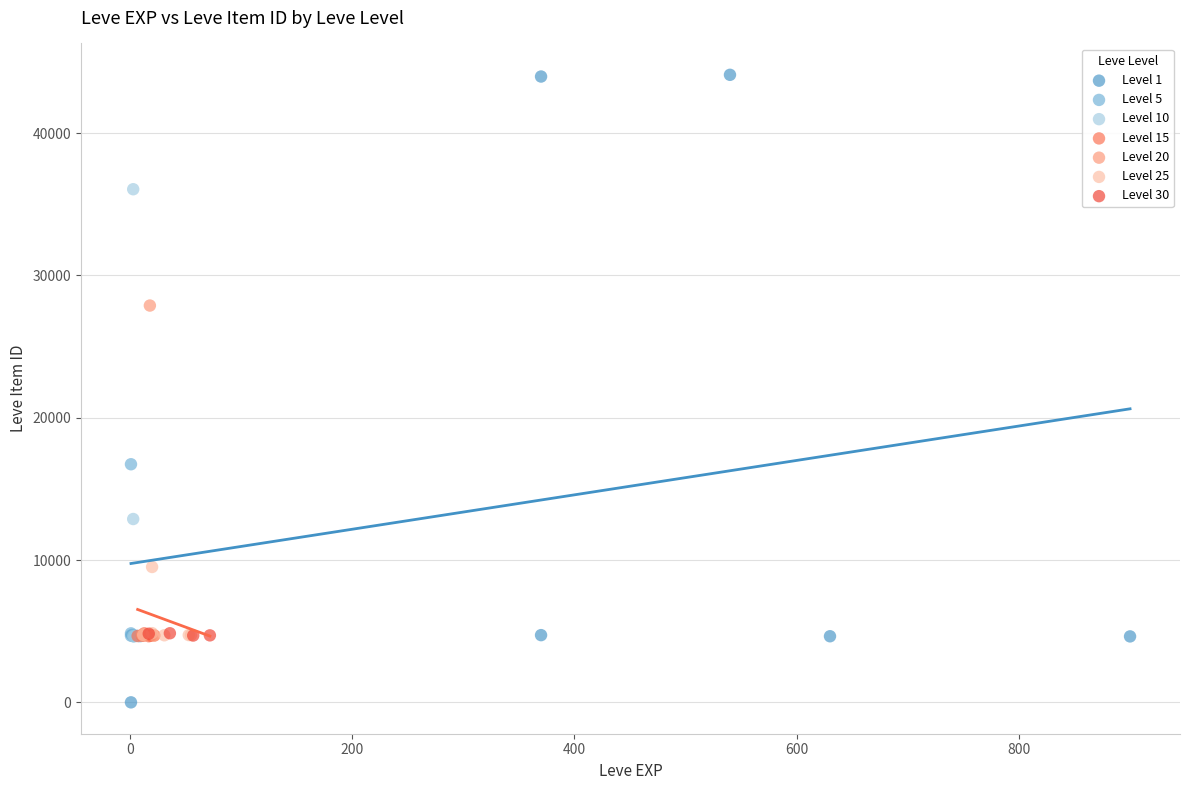

Which series contains the highest Y value?

Level 1